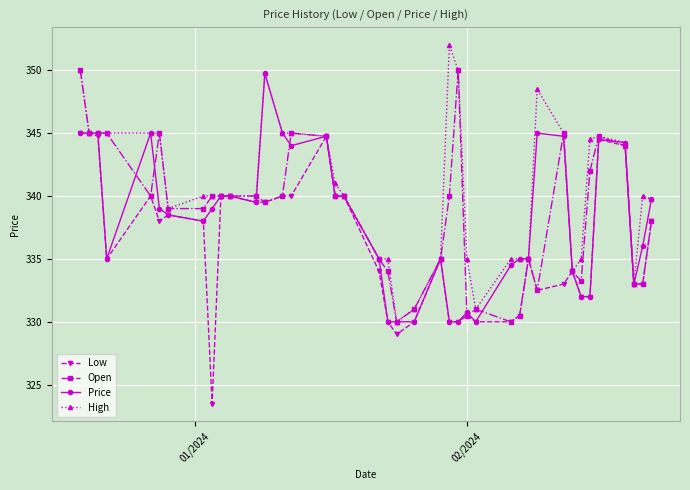

Which series has the largest total across all categories?

High